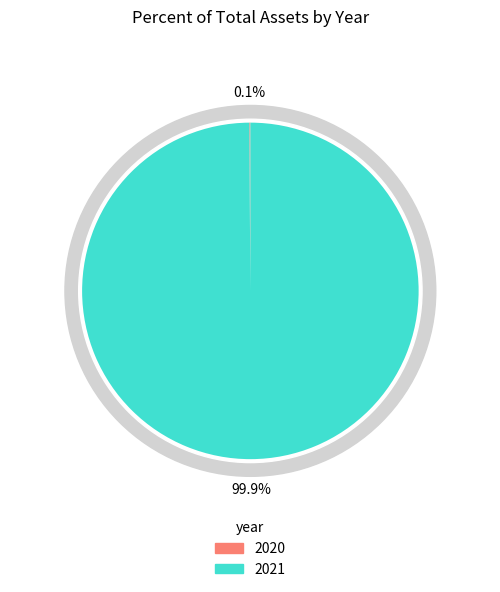

Is there any slice that represents more than half of the pie?

Yes